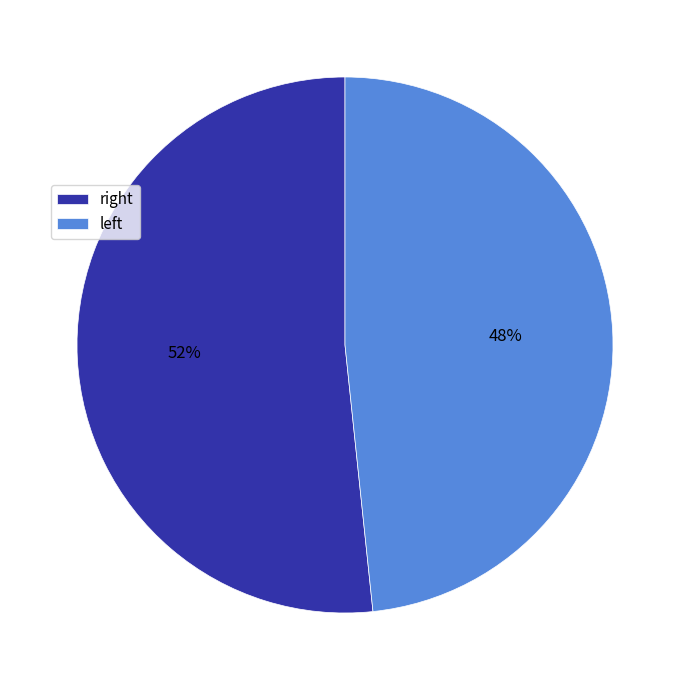

Which slice is the largest?

right